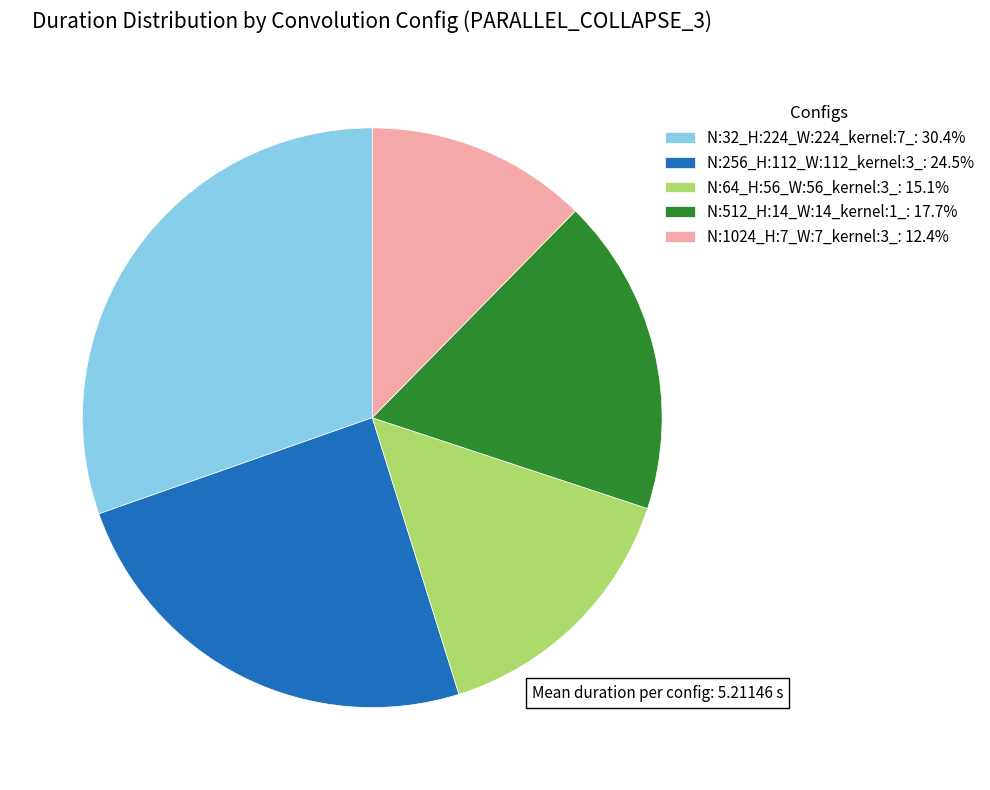

Approximately how many times larger is the value at N:32_H:224_W:224_kernel:7_ compared to N:256_H:112_W:112_kernel:3_?

1.2